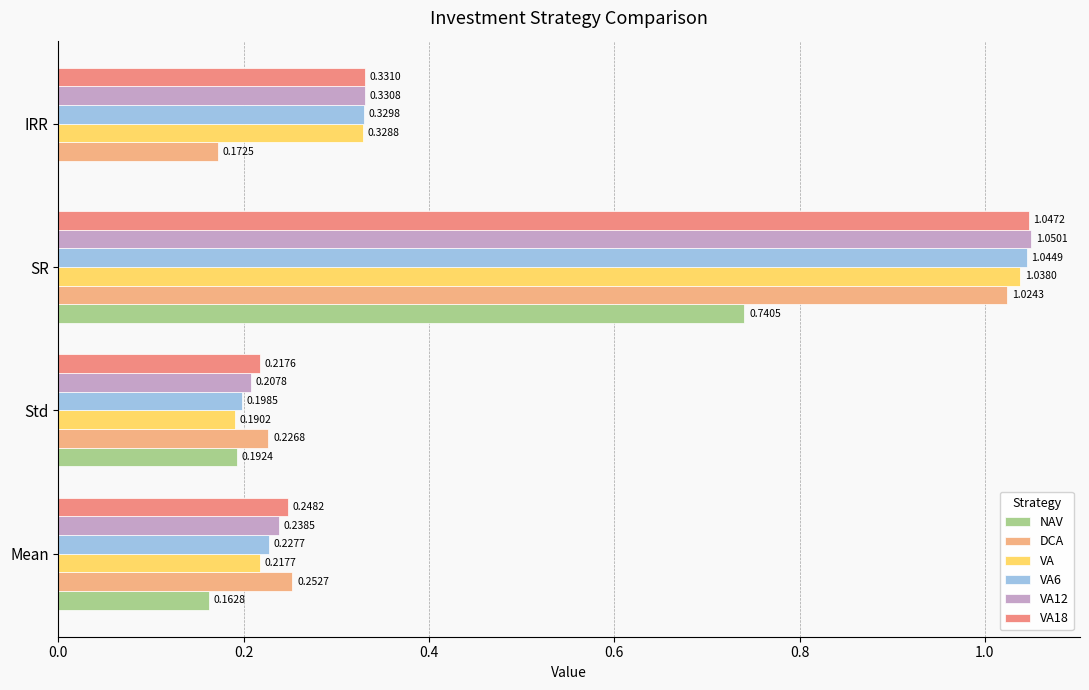

Count the number of data series in this chart.

6